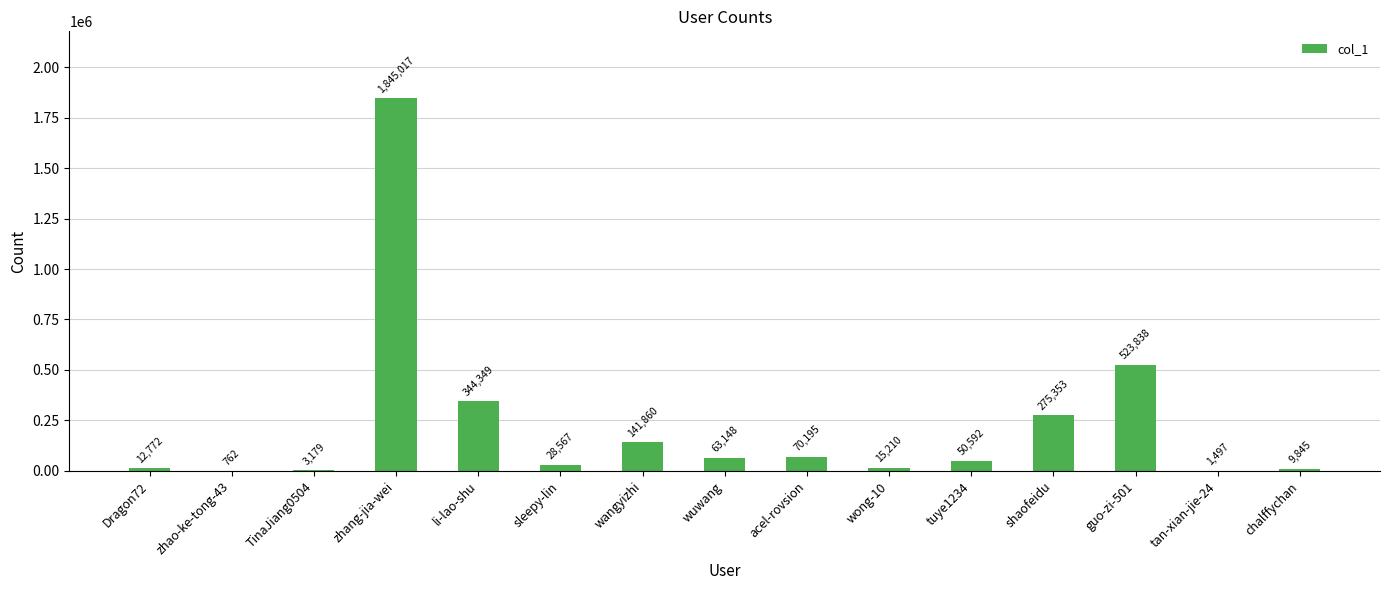

What is the ratio of the value at chalffychan to the value at Dragon72?

0.8